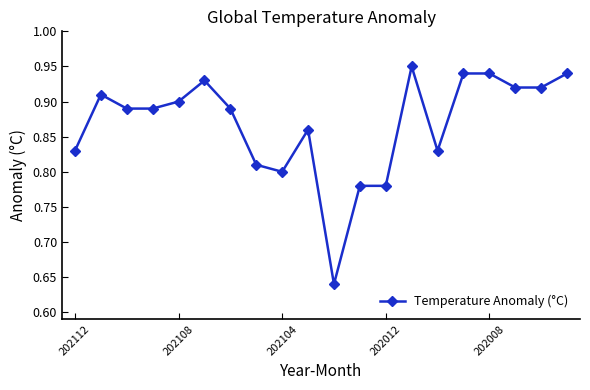

Count the values in the range 0 to 1.

20